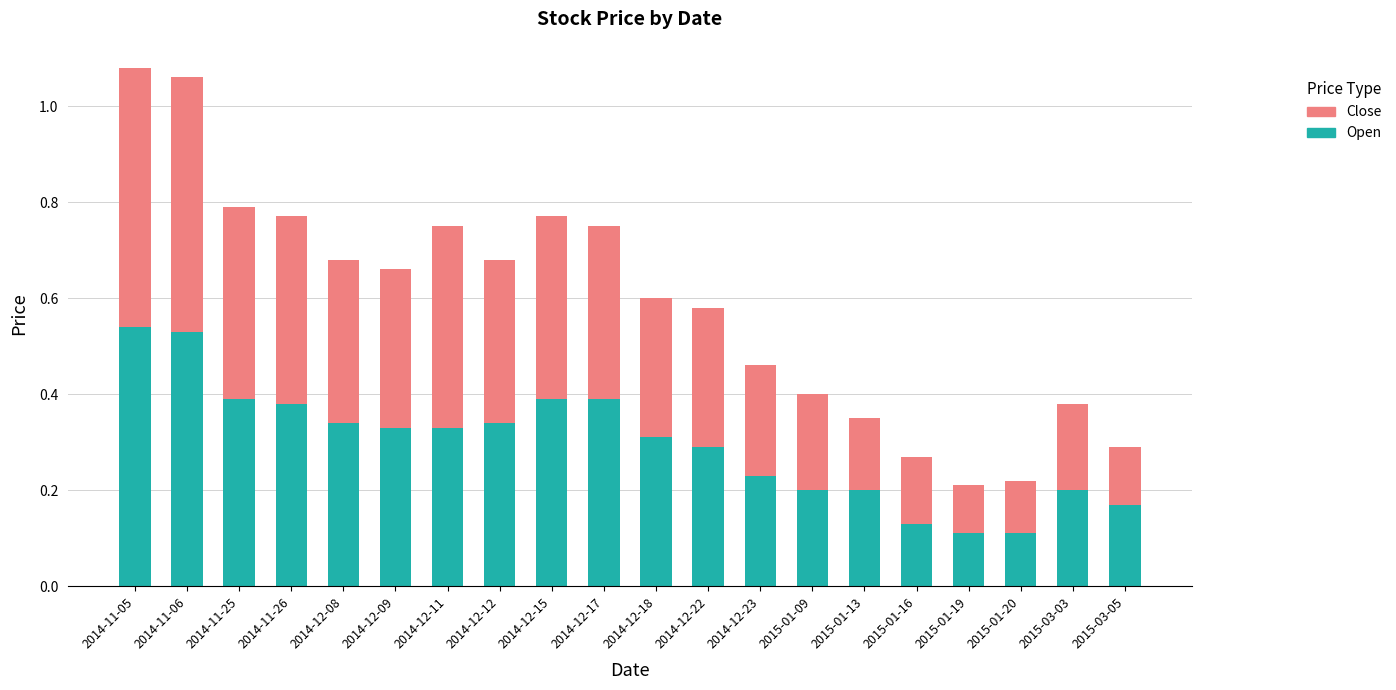

The value of Open at 2014-12-22 is 0.3. True or false?

True